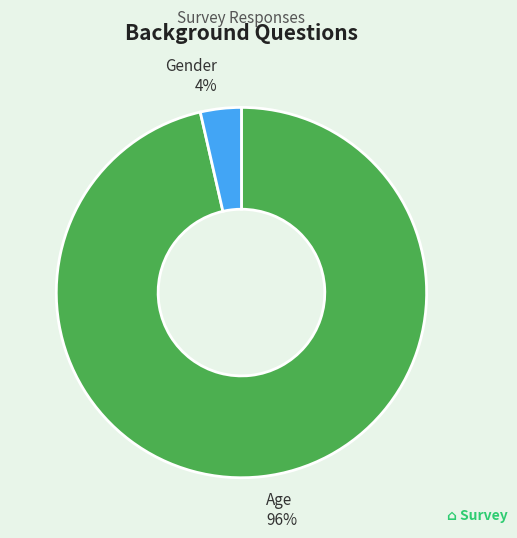

To the nearest percent, what portion does Age represent?

96%